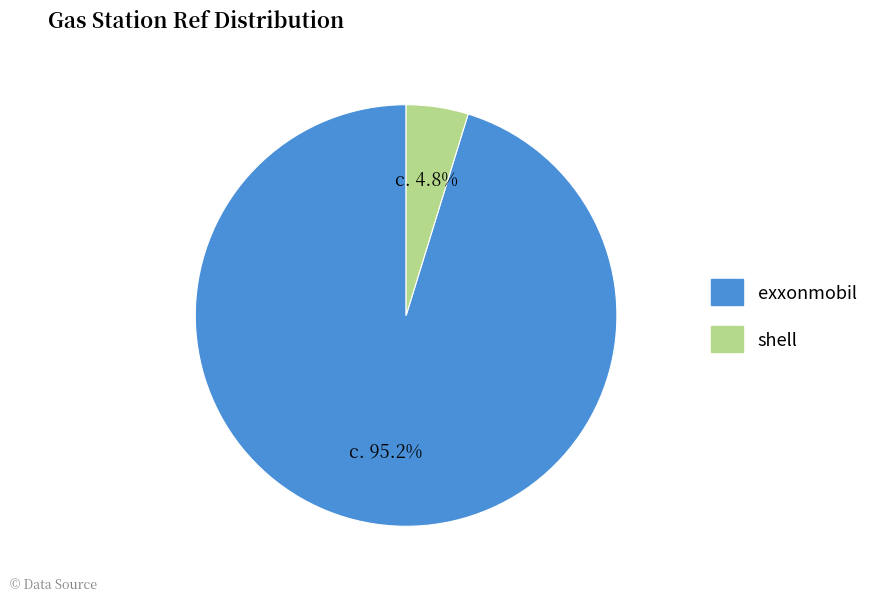

What is the total percentage of exxonmobil and shell?

100.0%